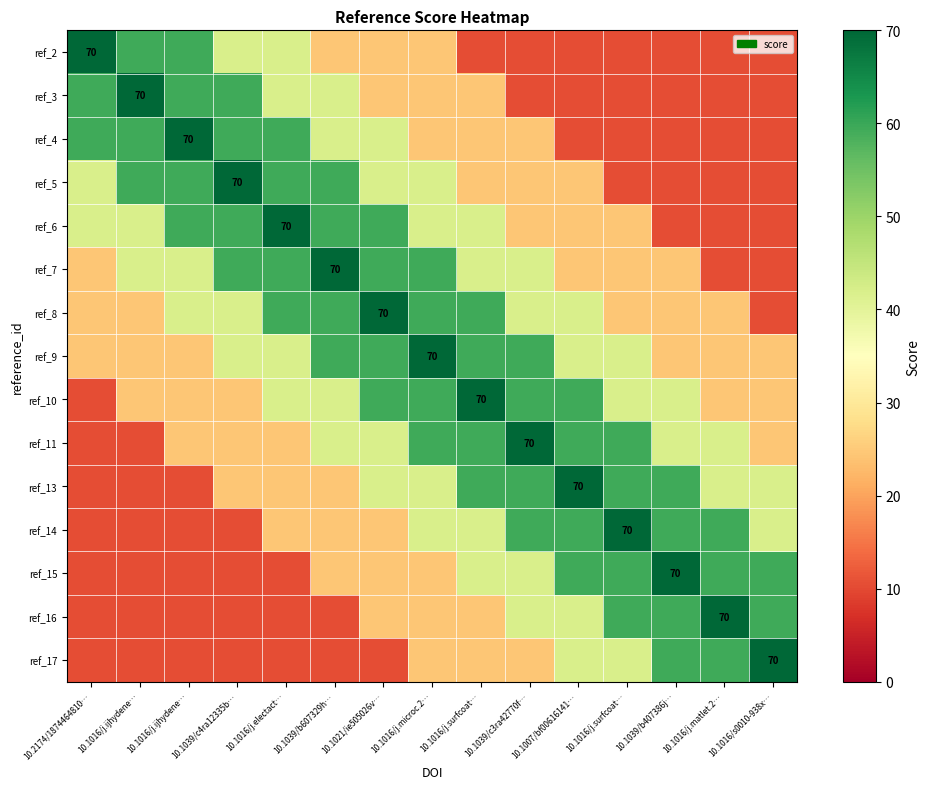

Rank the categories by ref_6 value from highest to lowest.

10.1016/j.electact…, 10.1016/j.ijhydene…, 10.1039/c4ra12335b…, 10.1039/b607329h…, 10.1021/ie505026v…, 10.2174/1874464810…, 10.1016/j.ijhydene…, 10.1016/j.microc.2…, 10.1016/j.surfcoat…, 10.1039/c3ra42770f…, 10.1007/bf00616141…, 10.1016/j.surfcoat…, 10.1039/b407386j…, 10.1016/j.matlet.2…, 10.1016/s0010-938x…